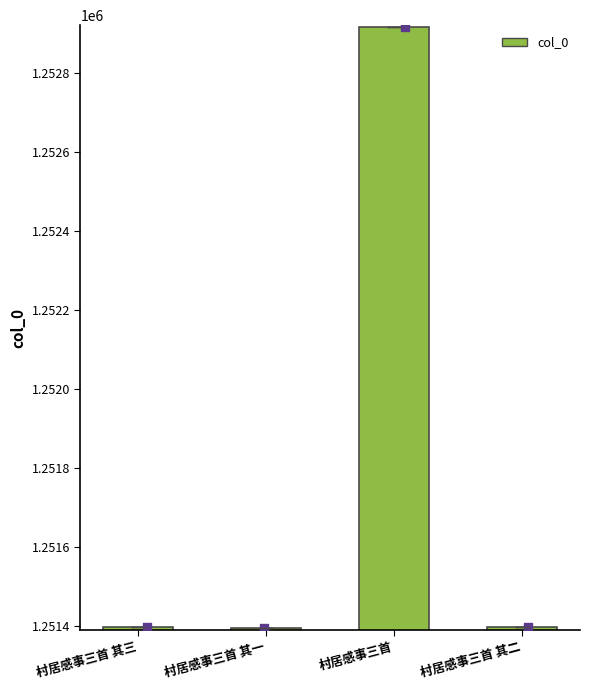

Approximately how many times larger is the value at 村居感事三首 其二 compared to 村居感事三首 其三?

1.0